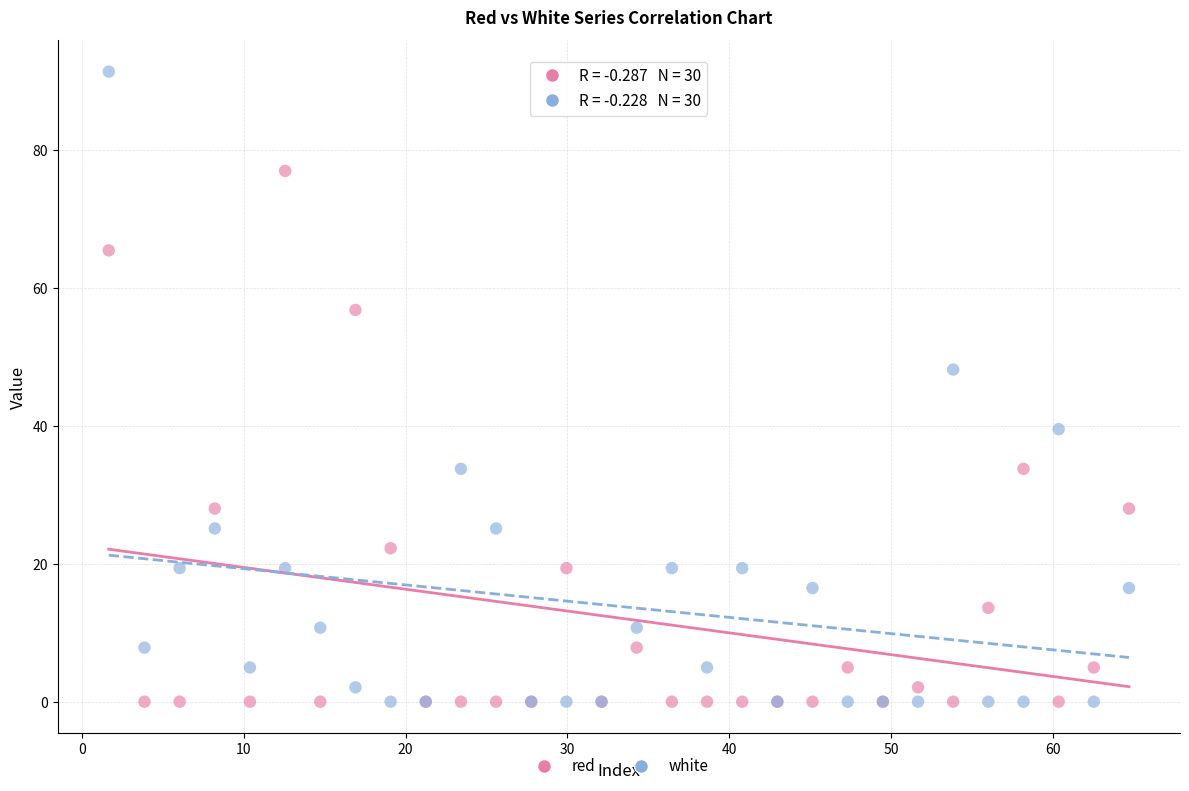

Which series reaches the maximum Y coordinate?

white